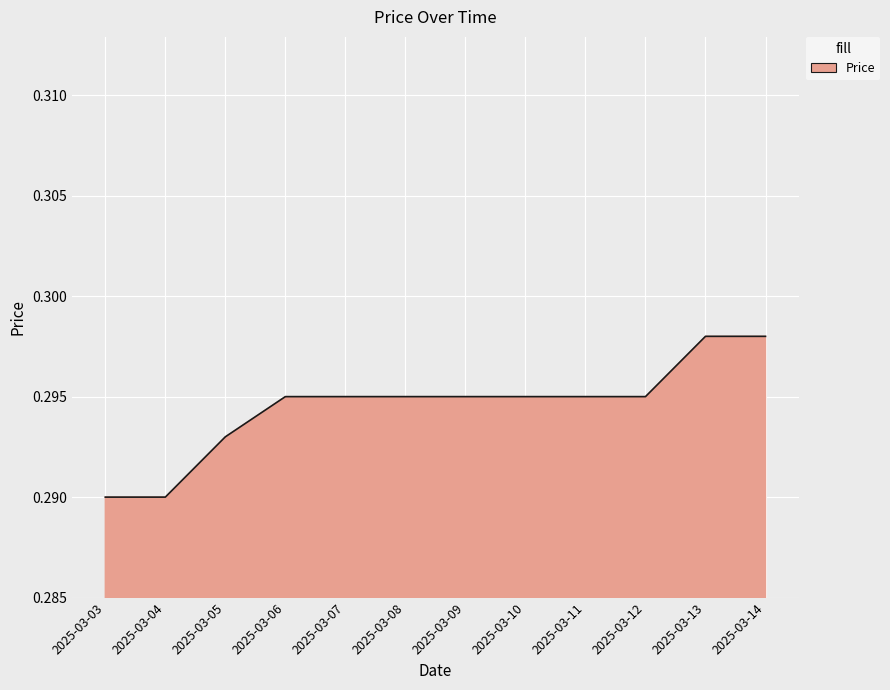

True or false: the data shows 0.1 at 2025-03-08.

False